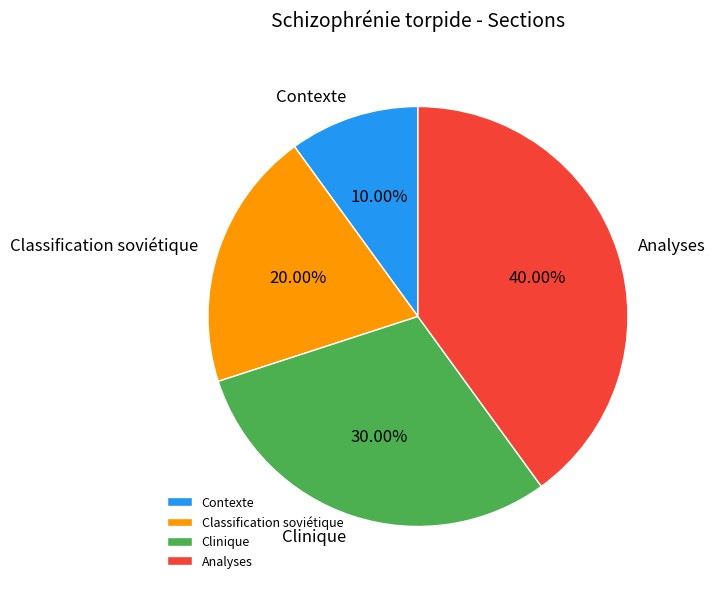

How many segments does this pie chart have?

4